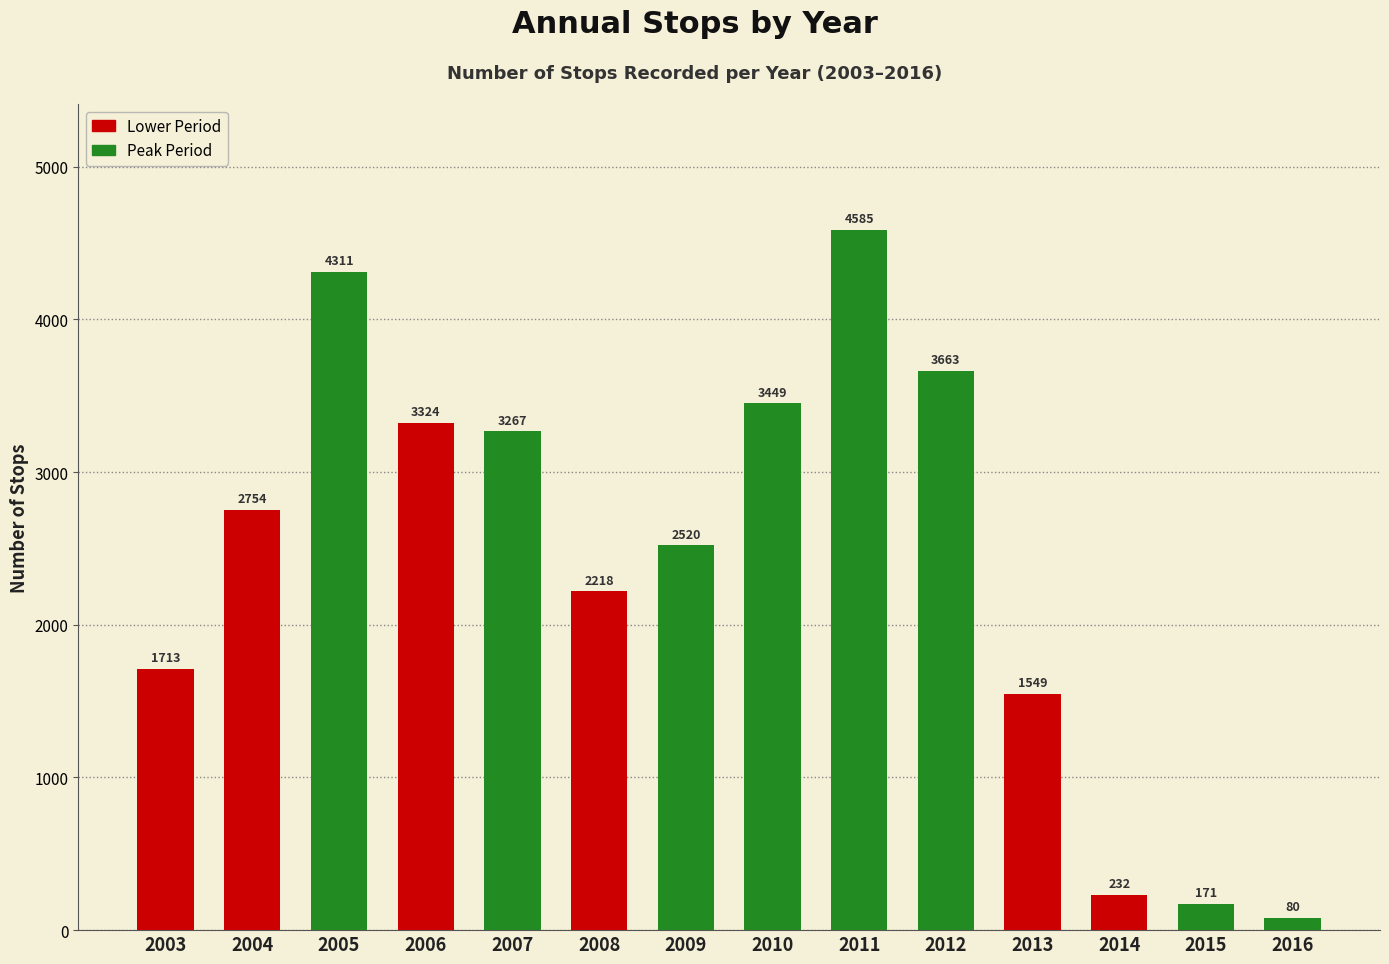

True or false: the data shows 80 at 2016.

True